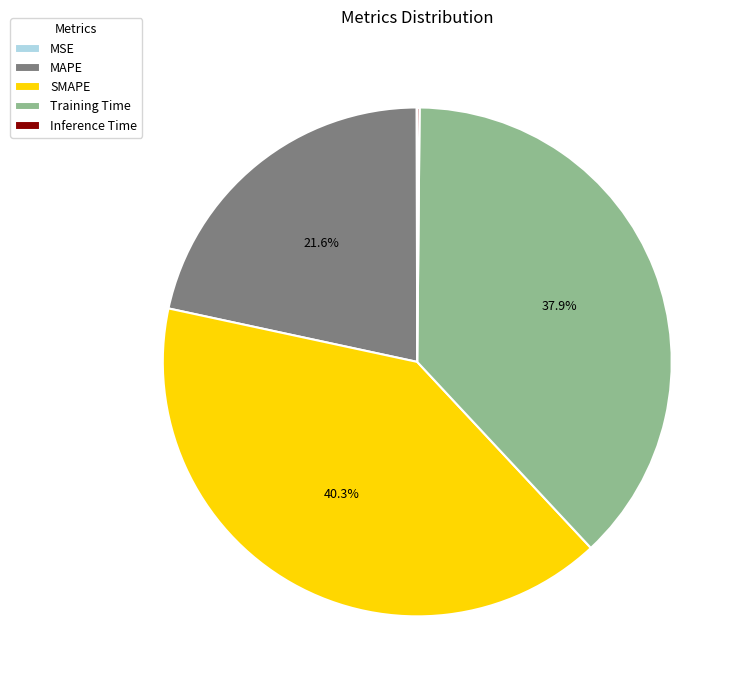

Does Training Time represent more than half of the total?

No